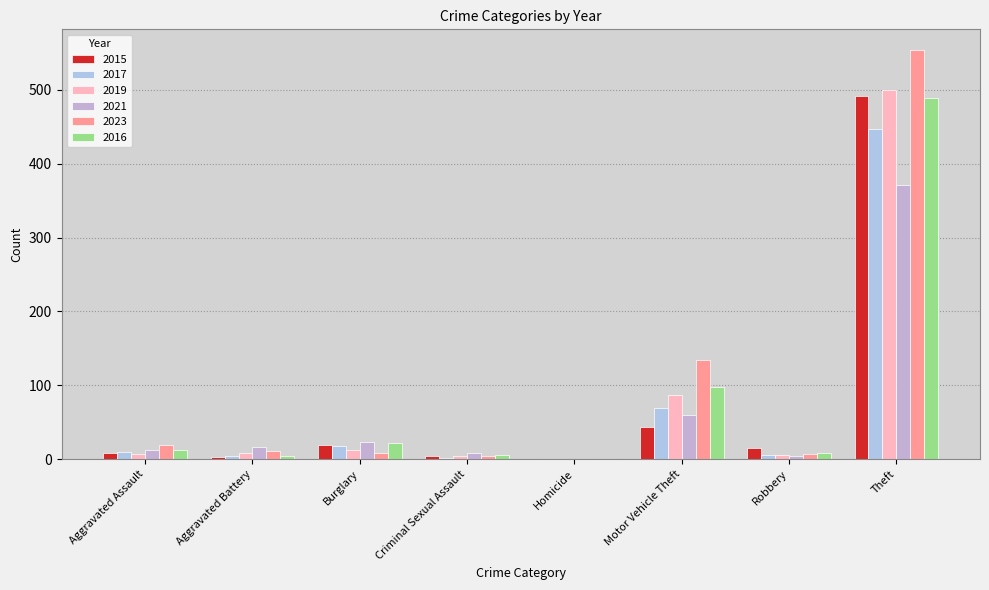

What is the spread (max minus min) of values at Aggravated Battery?

14